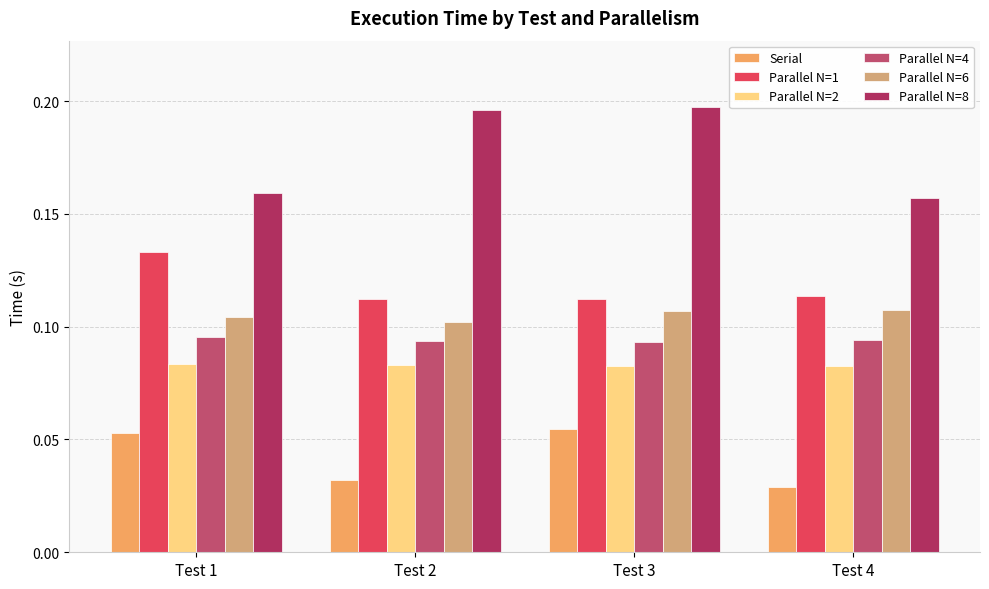

True or false: Parallel N=6 has a value of 0.1 at Test 3.

True